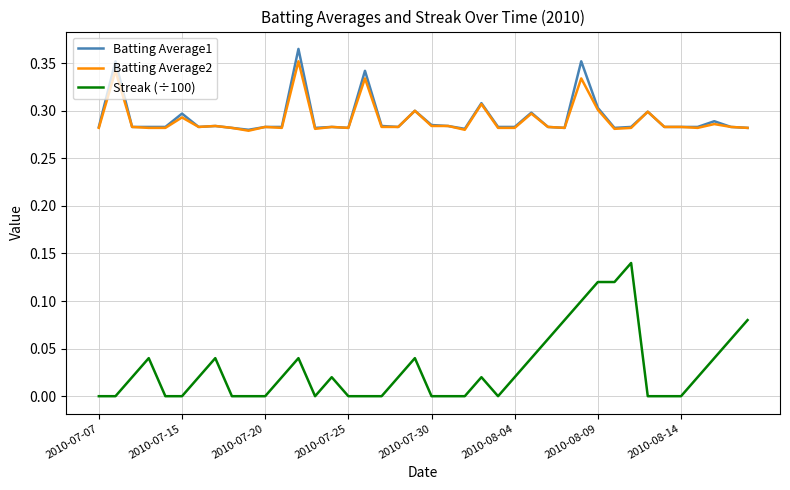

Which series has the widest spread of values?

Streak (÷100)